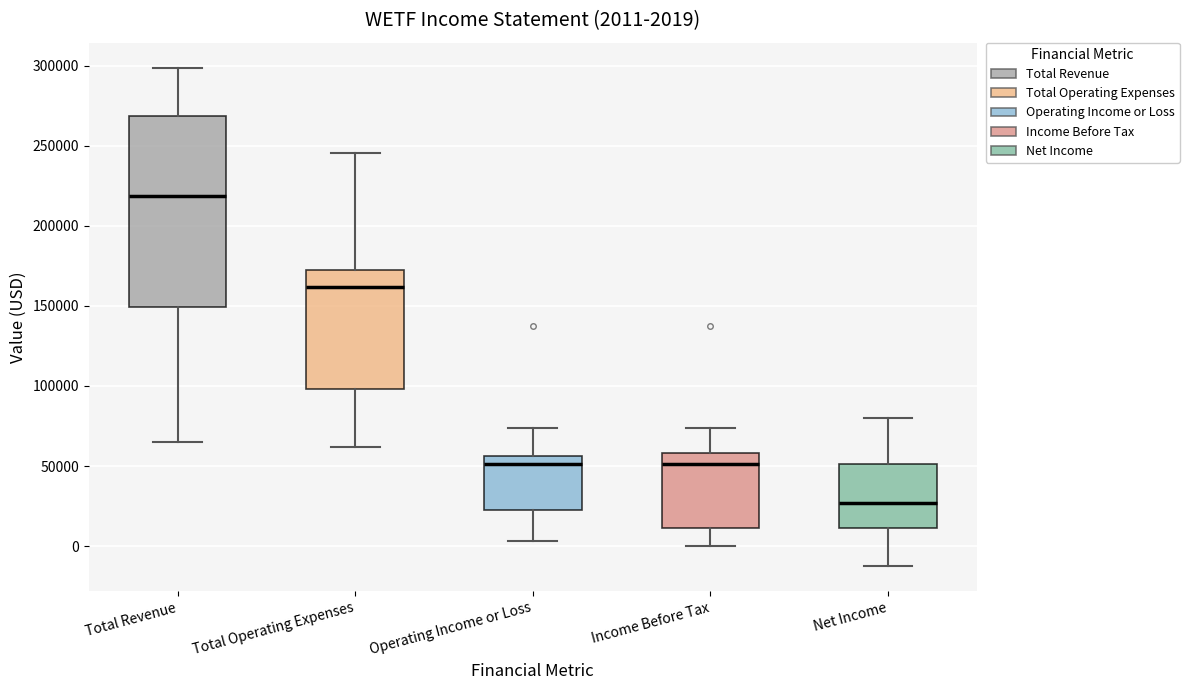

Comparing the boxes themselves (not the whiskers), which one is the tallest?

Total Revenue